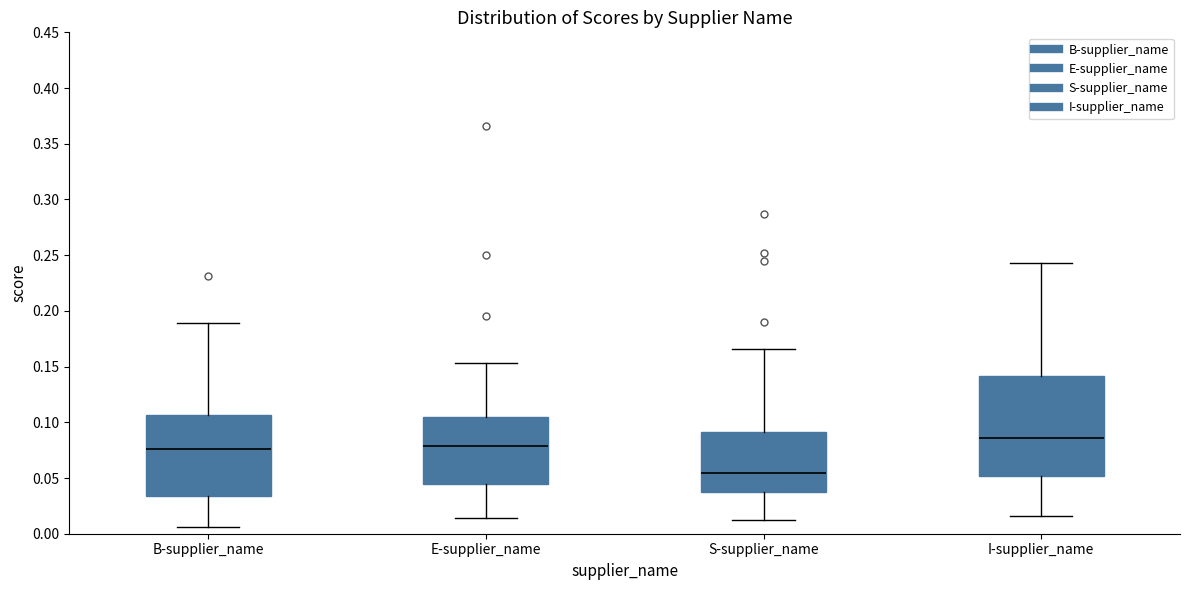

Where does the lower whisker of the box for S-supplier_name end on the y-axis? The values are not printed on the chart, so give them approximately, as read against the axis.

0.010